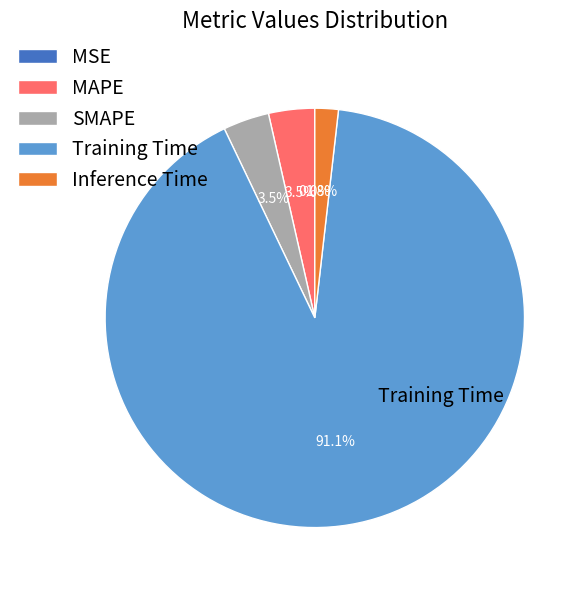

Is SMAPE the majority of the pie?

No